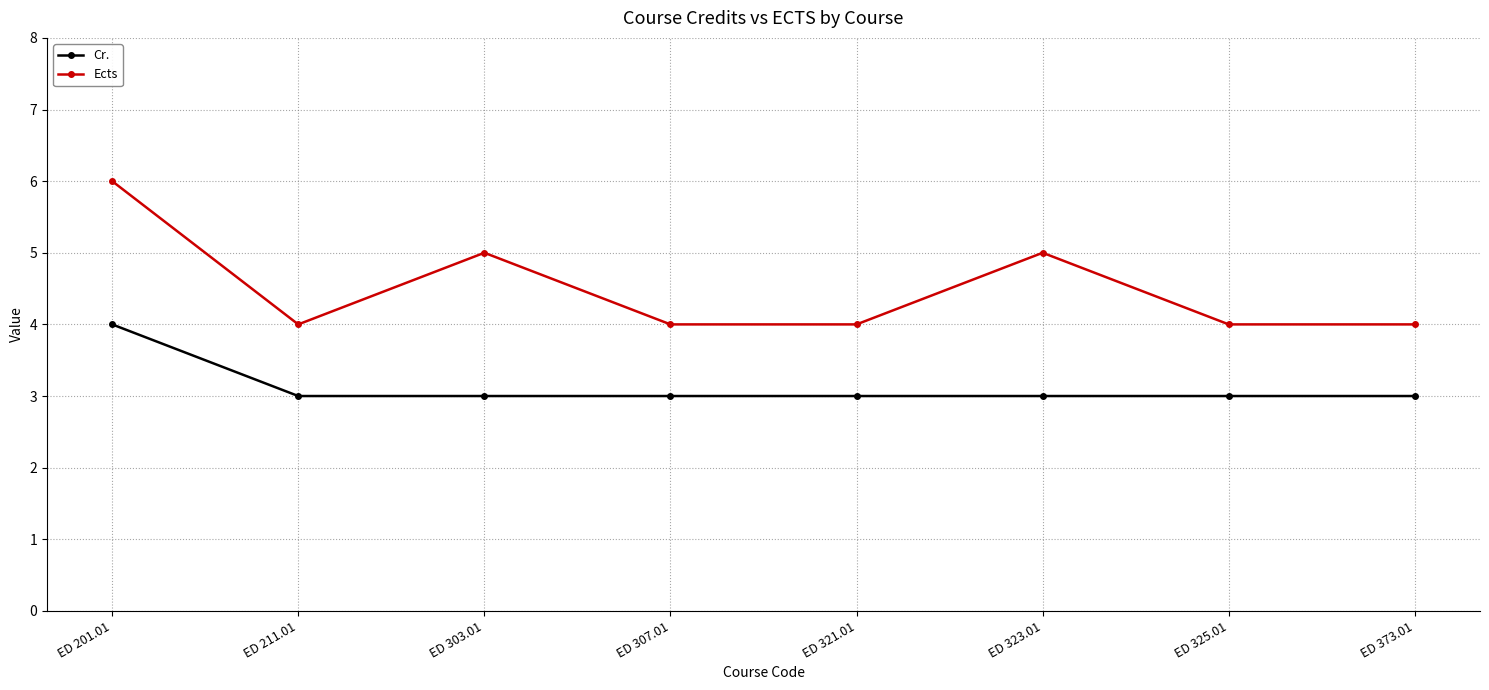

Does the chart display data point markers on the line(s)?

Yes